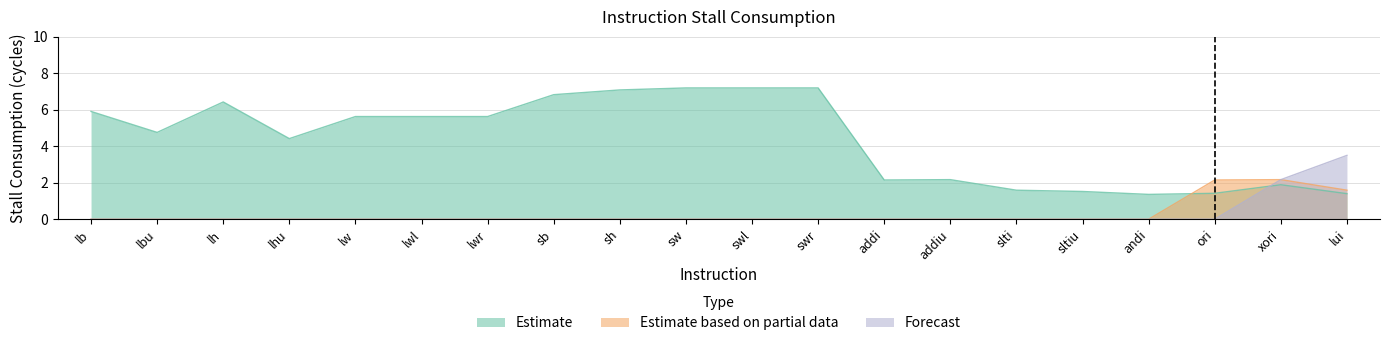

What is the value of the Estimate point at the 5th from the left?

5.6